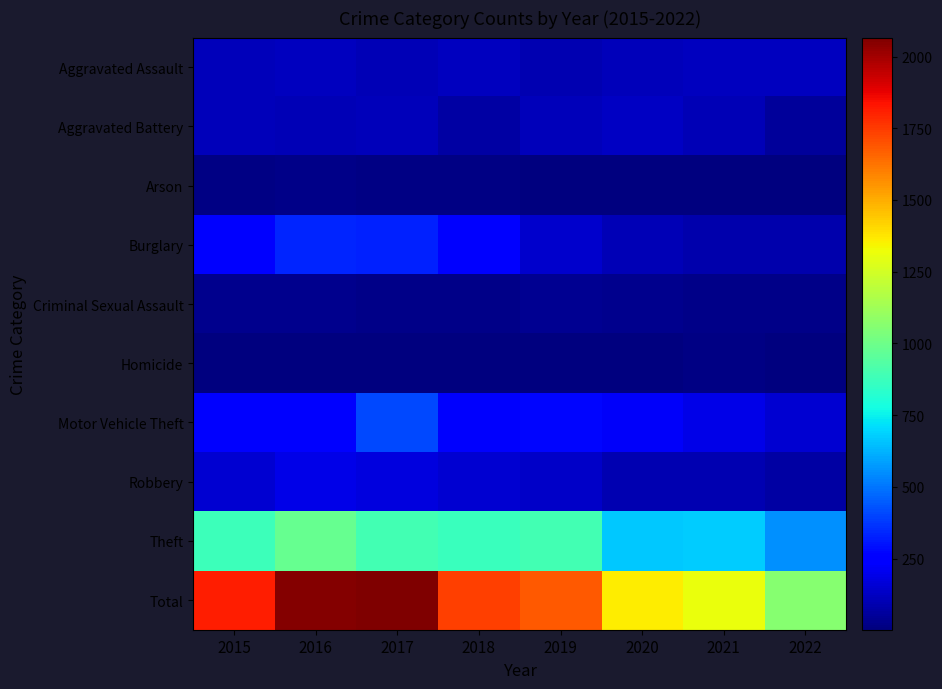

Between 2021 and 2017, which is larger?

2021